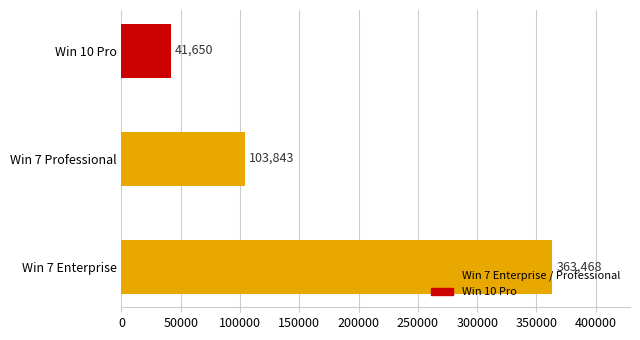

The value at Win 10 Pro is 41650. True or false?

True